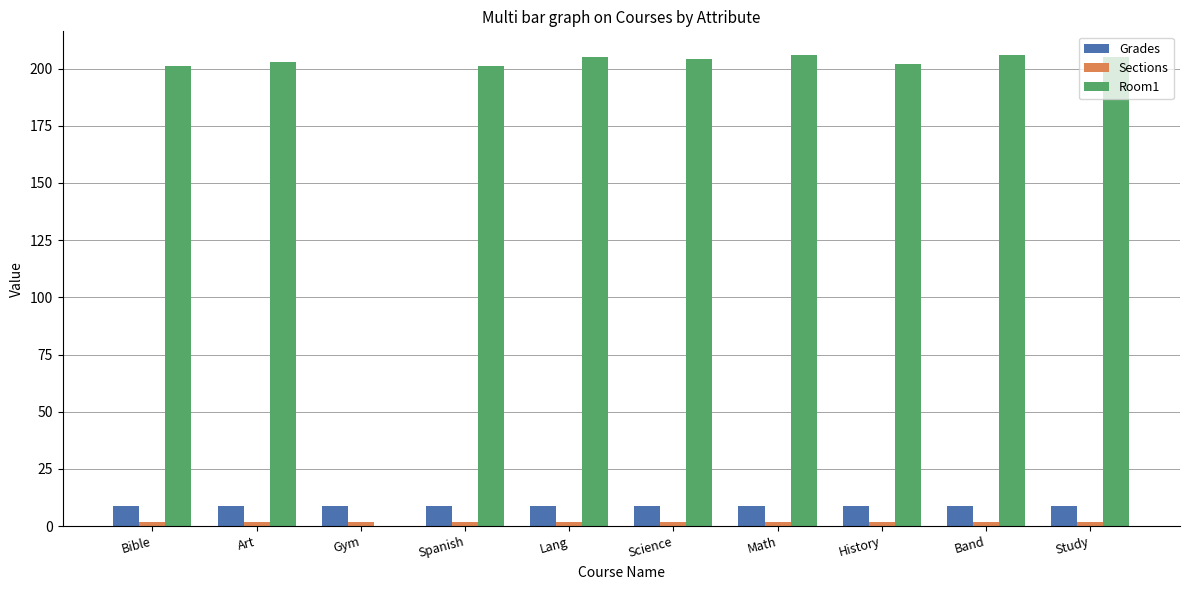

Which series has the largest total across all categories?

Room1